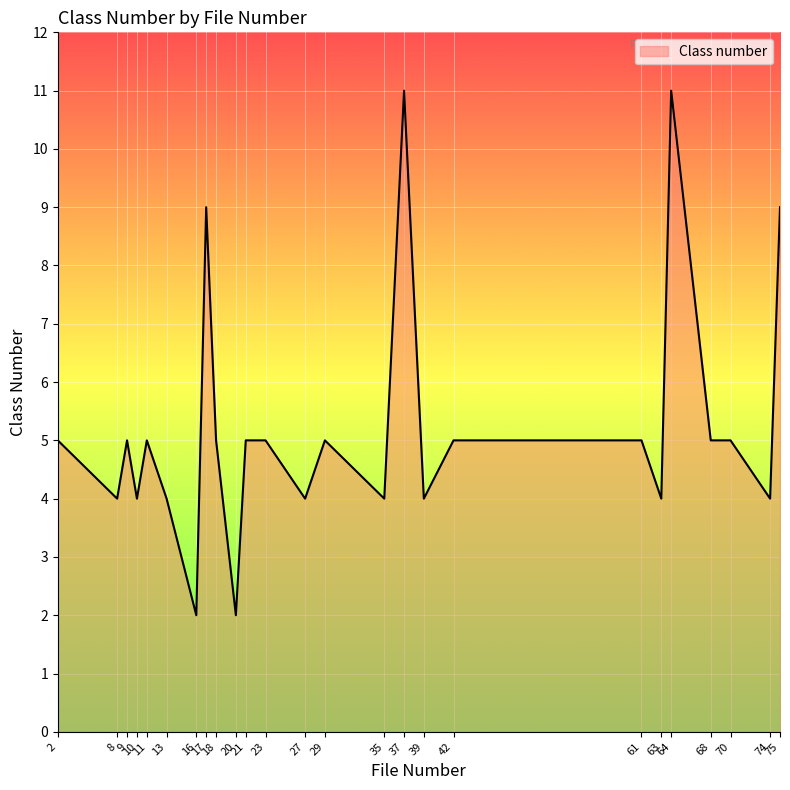

What is the smallest value displayed?

2